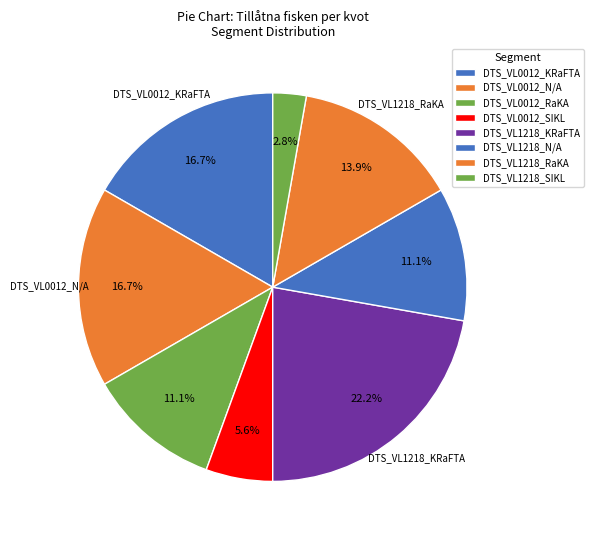

Is there a majority slice in this chart?

No